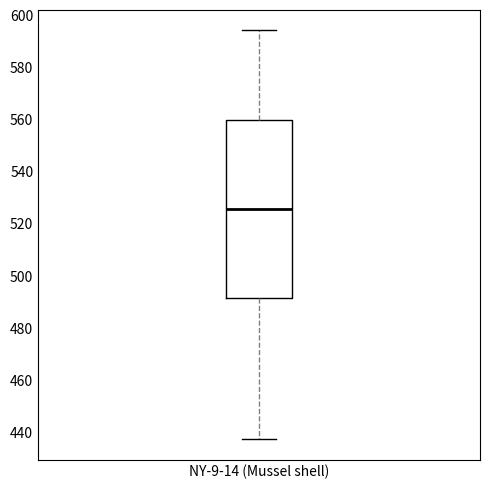

Transcribe this box plot: give where the median line is, the range the box spans, and where the two whiskers end, as read against the y-axis. The values are not printed on the chart, so give them approximately, as read against the axis.

median 526, box 492 to 560, whiskers 438 to 594